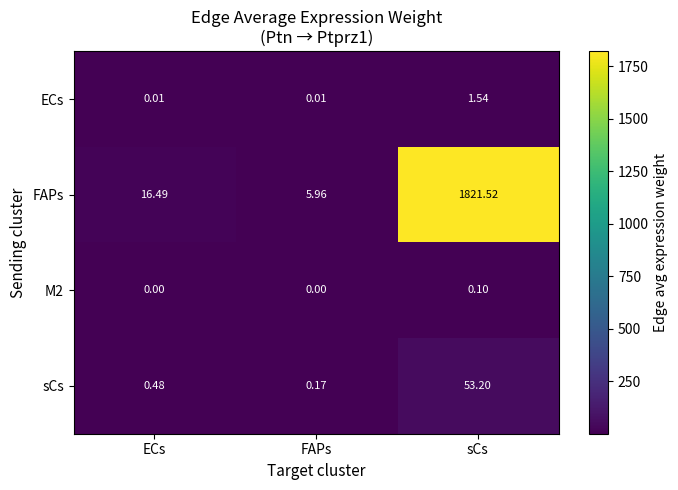

At which label is sCs closest to 26?

ECs